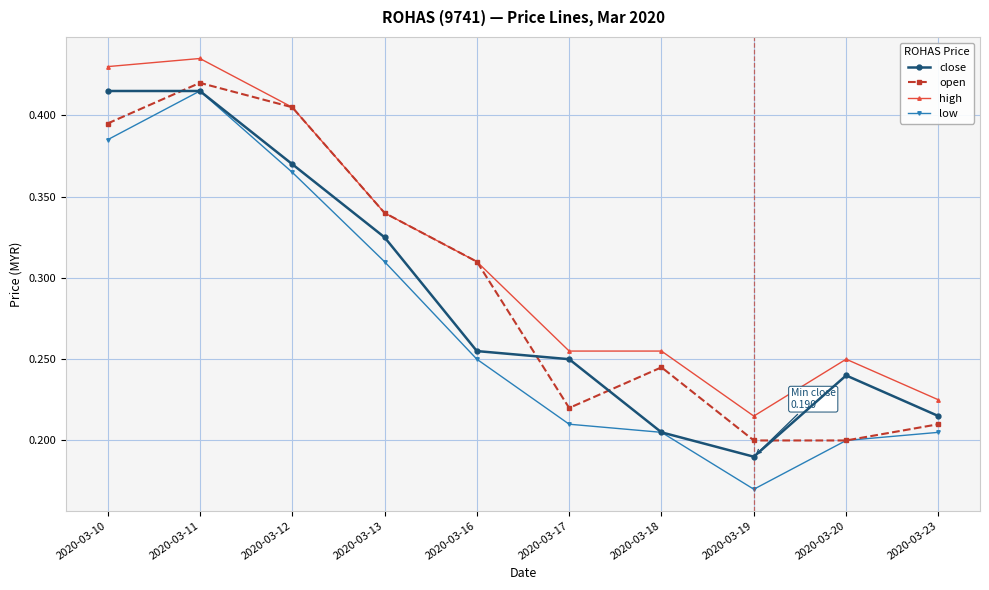

Which series has the widest spread of values?

low